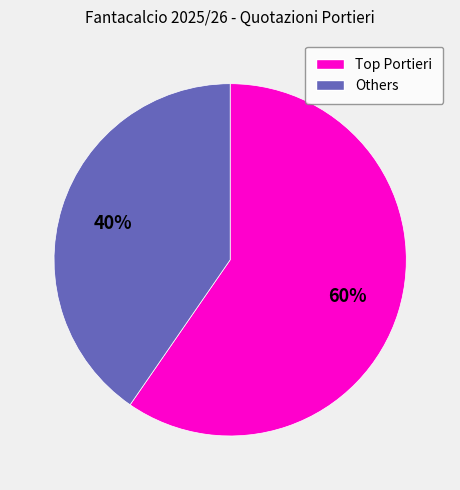

Is there a majority slice in this chart?

Yes